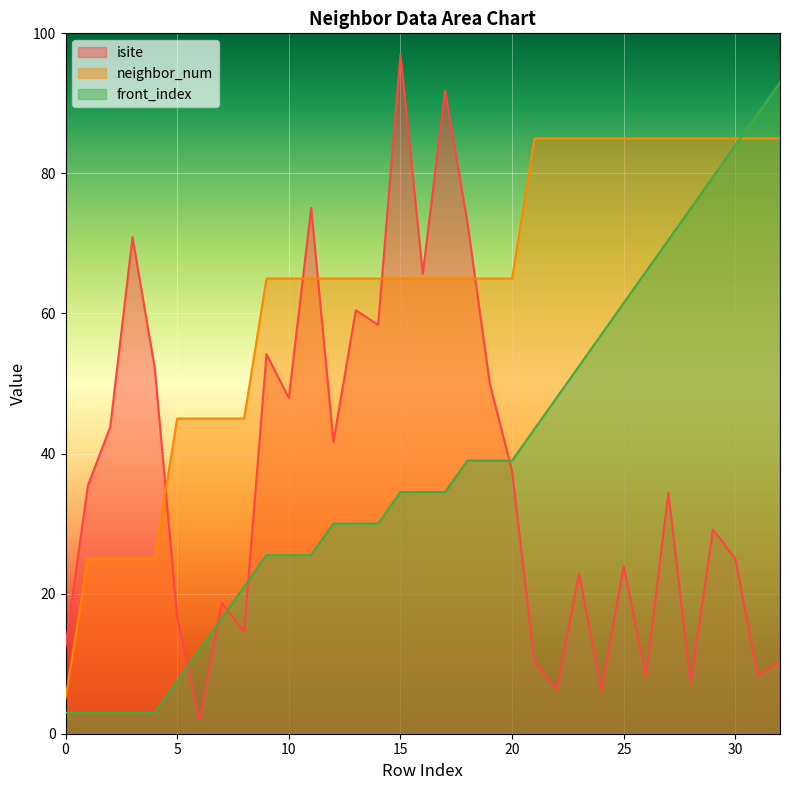

Which series has the widest spread of values?

isite